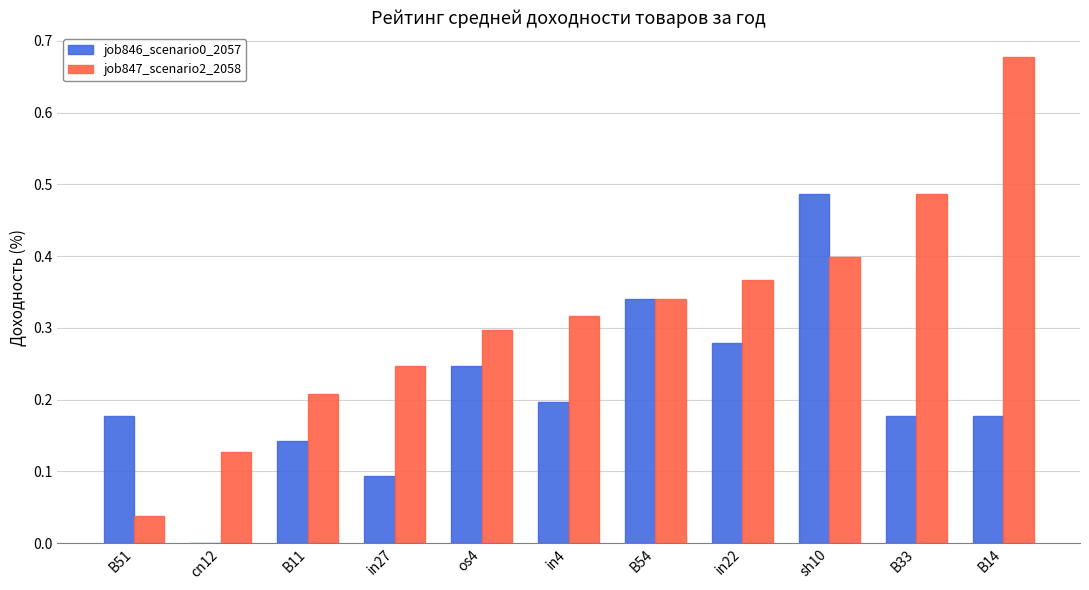

Is the value of job847_scenario2_2058 at B11 greater than the value of job846_scenario0_2057 at in27?

Yes